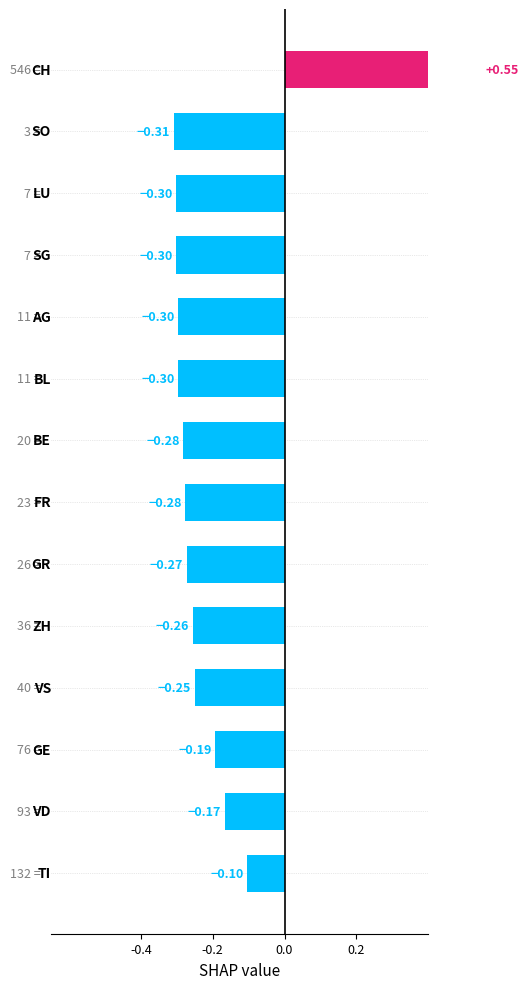

How many negative values are there?

13